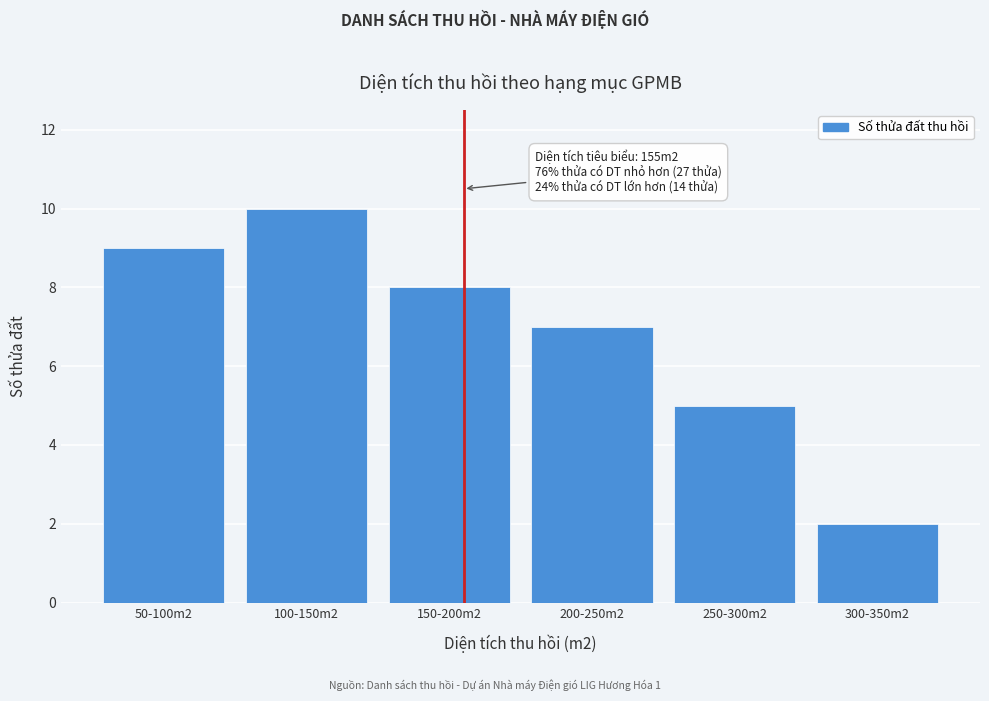

Reading right to left, what are all the values shown in this chart?

300-350m2=2	250-300m2=5	200-250m2=7	150-200m2=8	100-150m2=10	50-100m2=9